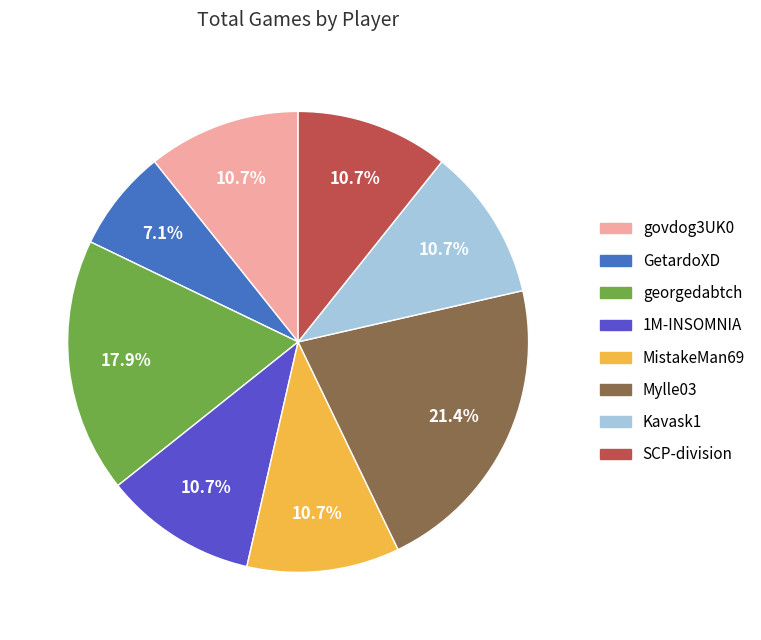

True or false: MistakeMan69 accounts for 21% of the total.

False